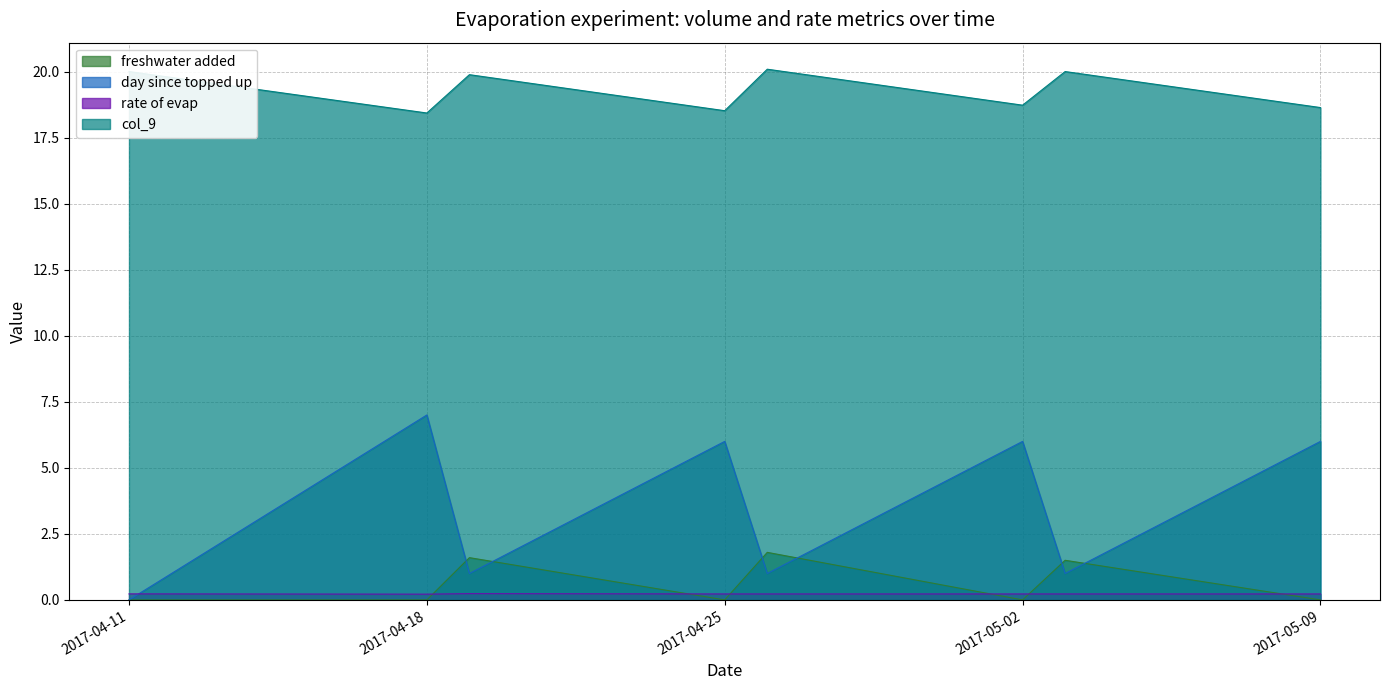

Which series has the widest spread of values?

day since topped up